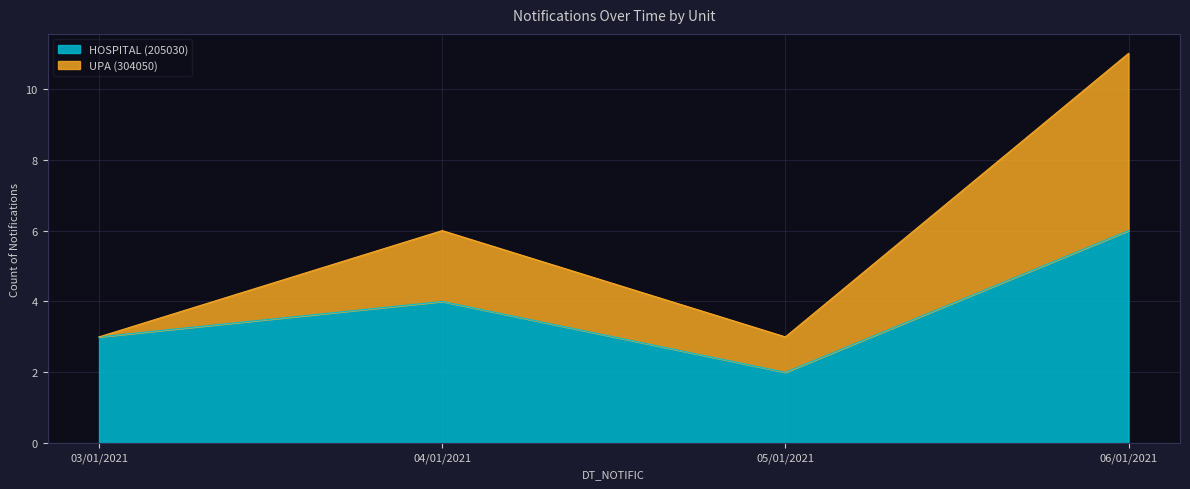

Reading left to right, what are the values for HOSPITAL (205030)?

3	4	2	6